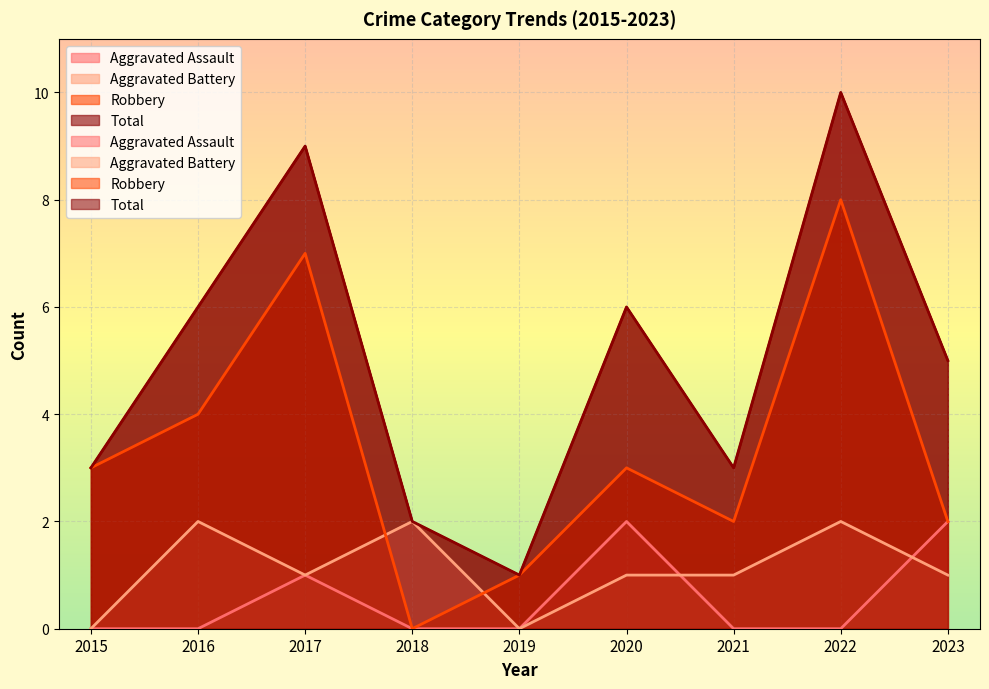

Reading left to right, transcribe all the data shown in this chart.

Aggravated Assault: 0	0	1	0	0	2	0	0	2
Aggravated Battery: 0	2	1	2	0	1	1	2	1
Robbery: 3	4	7	0	1	3	2	8	2
Total: 3	6	9	2	1	6	3	10	5